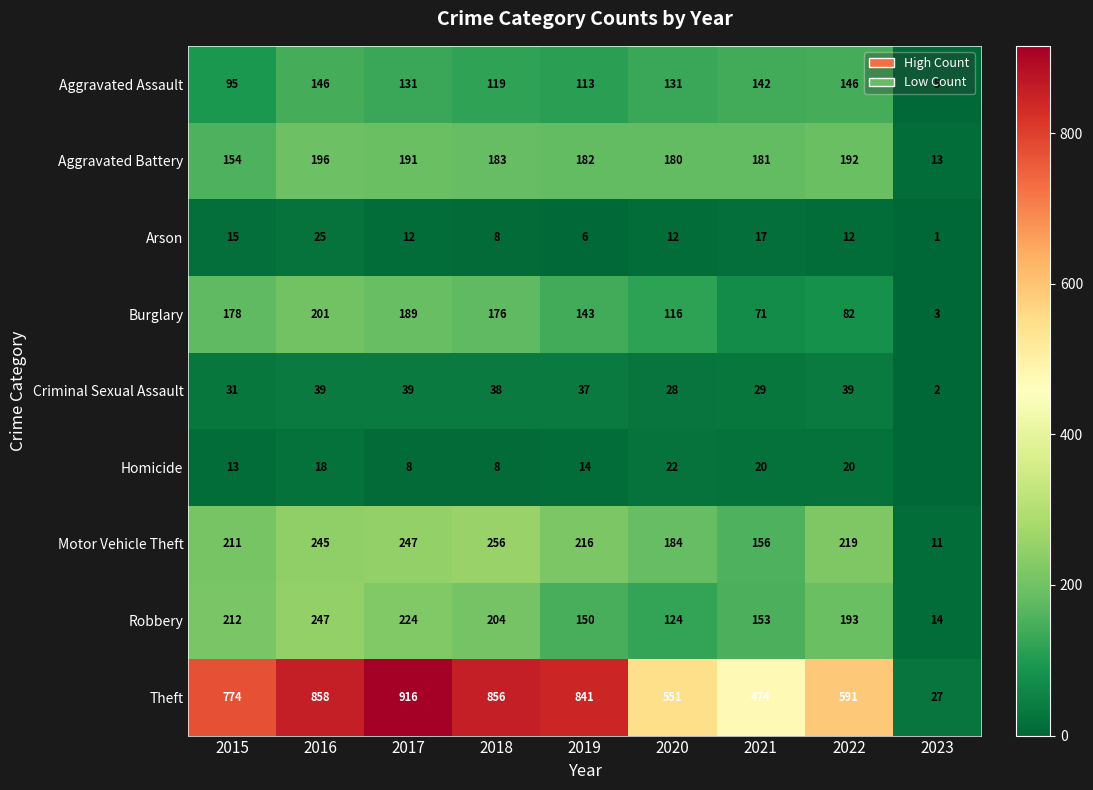

The value of Homicide at 2022 is 20. True or false?

True